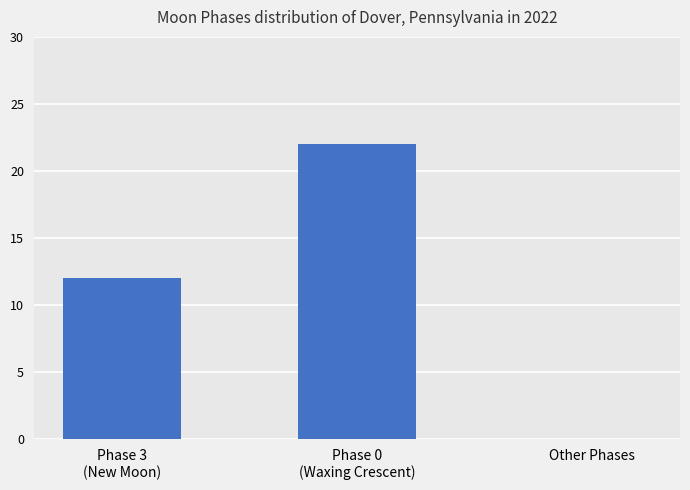

Reading right to left, extract all data points from this chart.

Other Phases=0	Phase 0
(Waxing Crescent)=22	Phase 3
(New Moon)=12